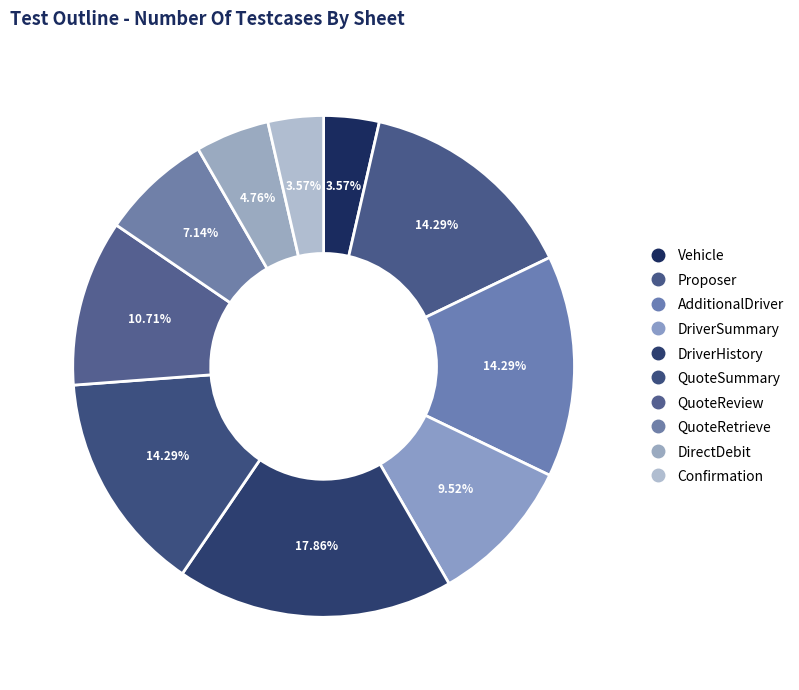

Does Confirmation represent more than half of the total?

No